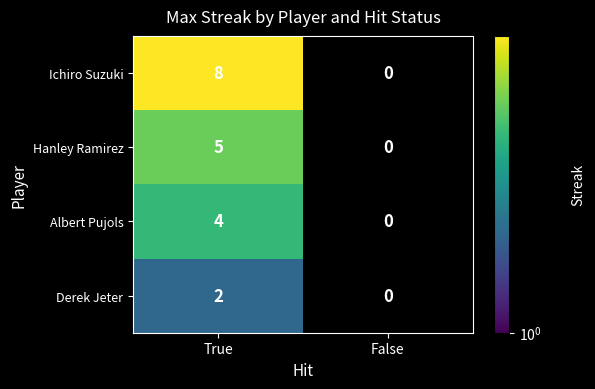

Is the value of Hanley Ramirez at True greater than the value of Derek Jeter at True?

Yes